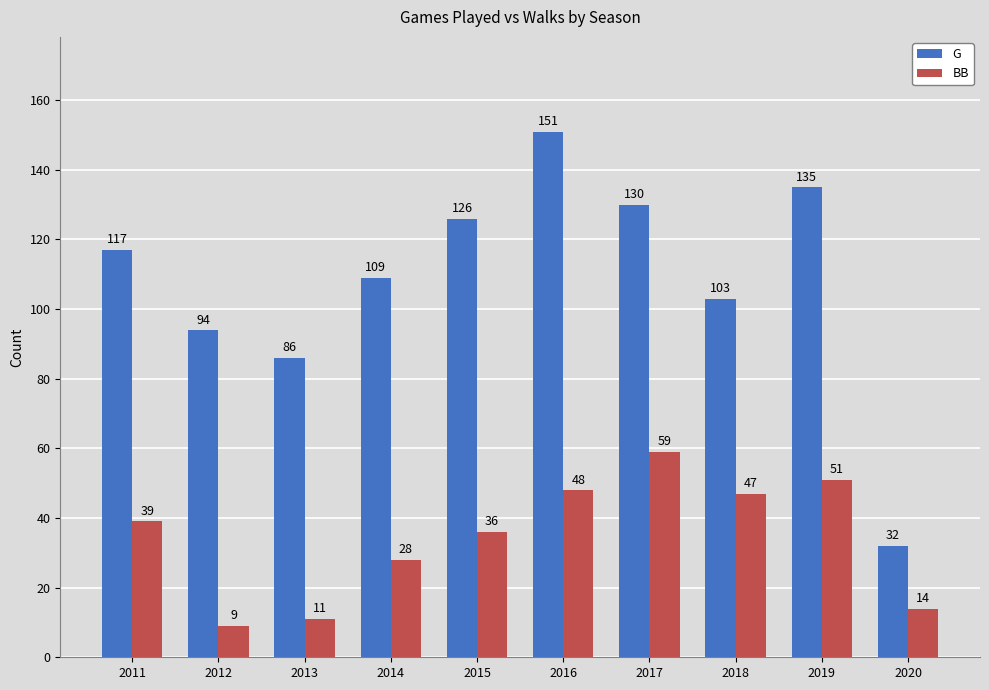

Is it true that G equals 80 at 2011?

False